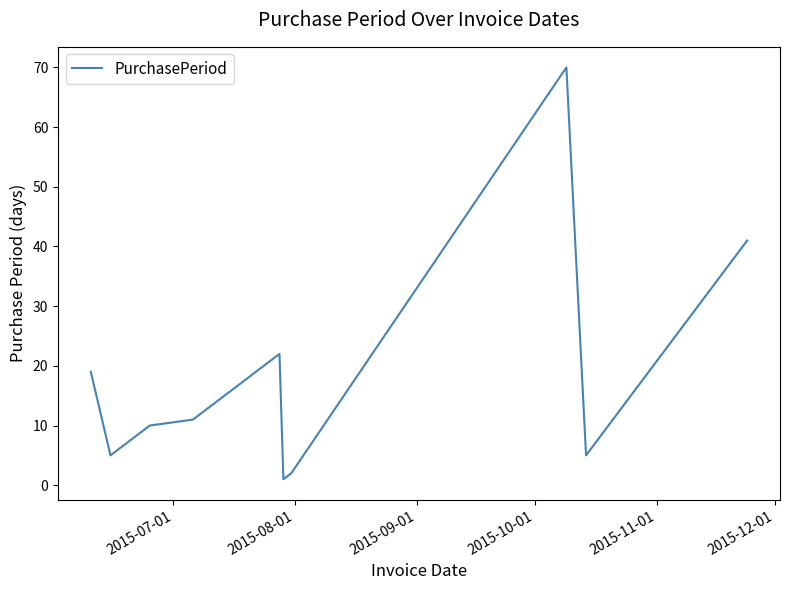

What is the greatest value displayed?

70